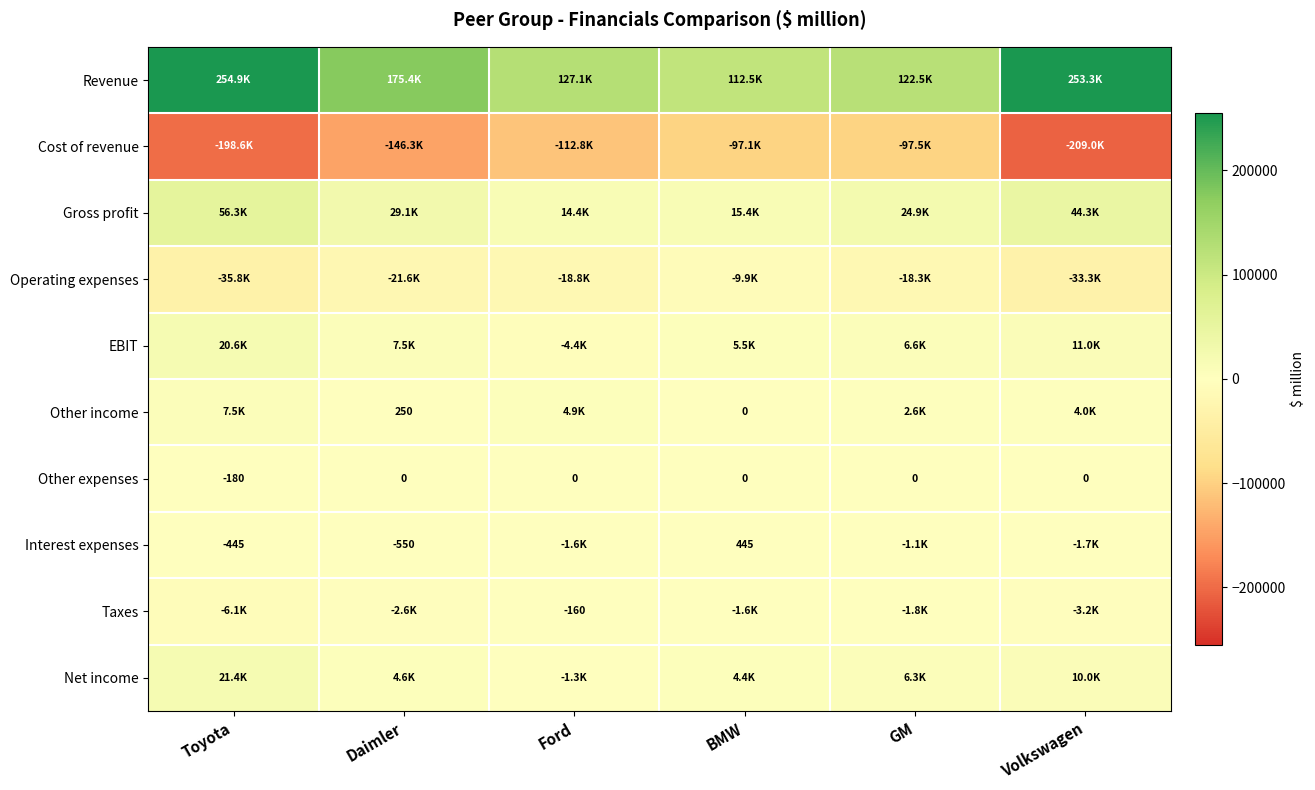

Is it true that EBIT equals 10994.3 at Volkswagen?

True